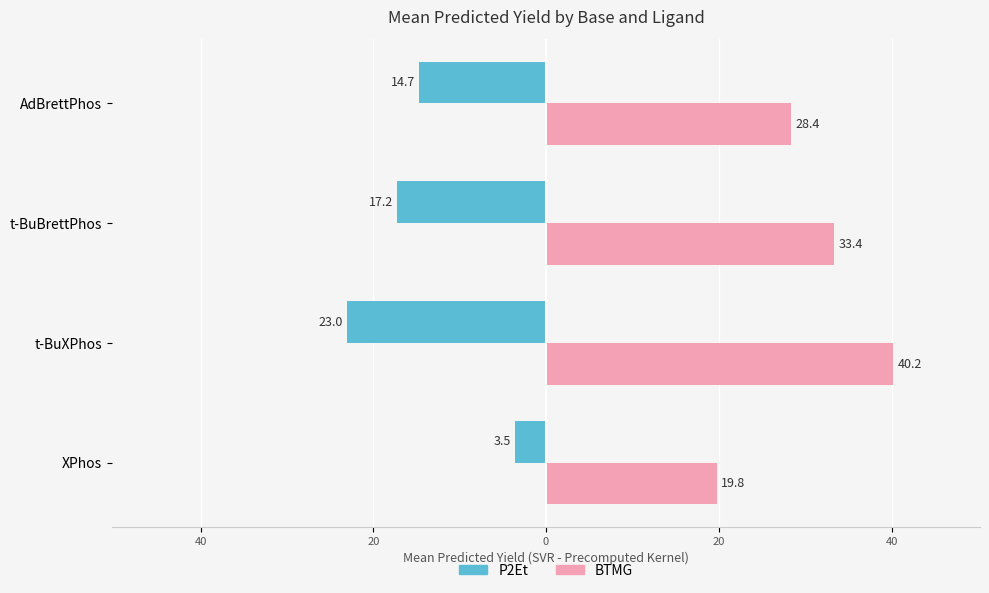

What are all the series names shown in the legend?

P2Et, BTMG